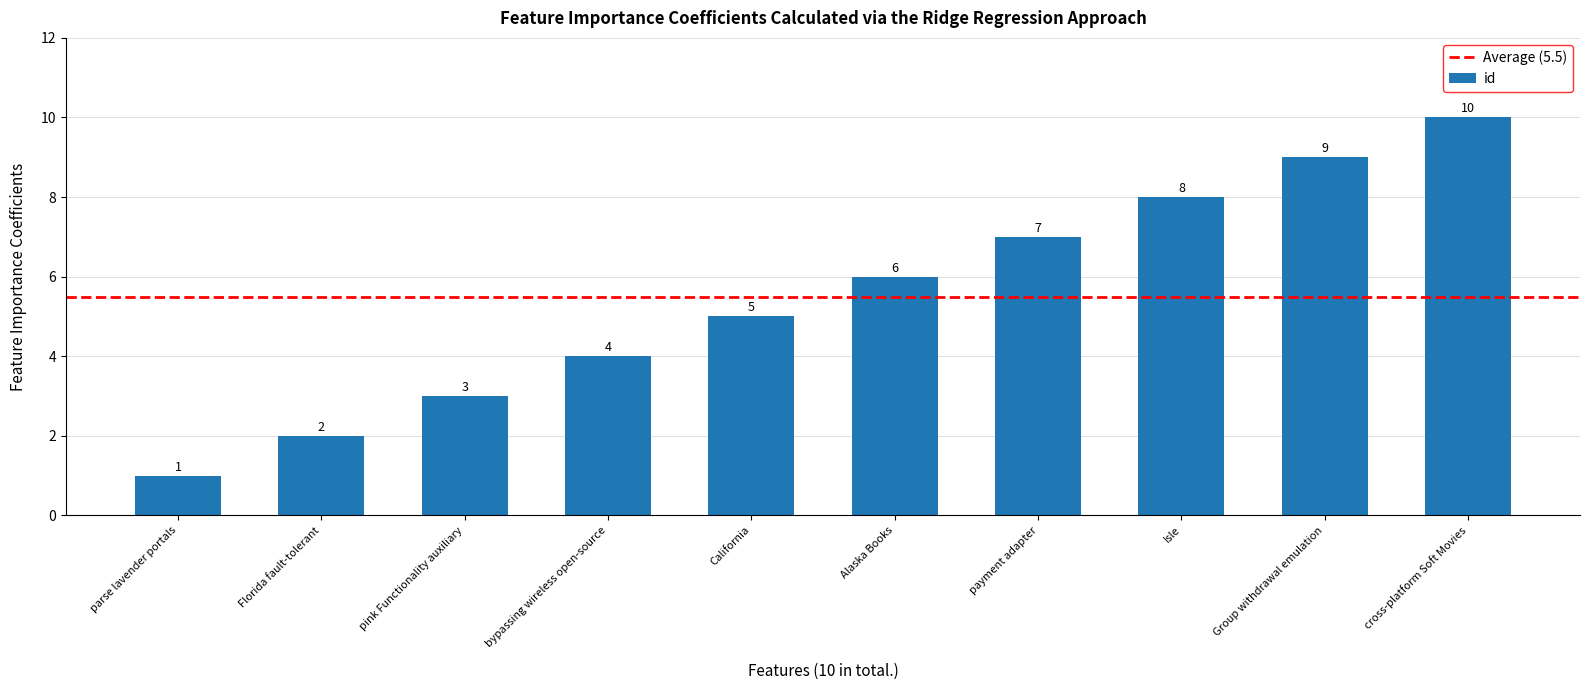

What is the smallest value displayed?

1